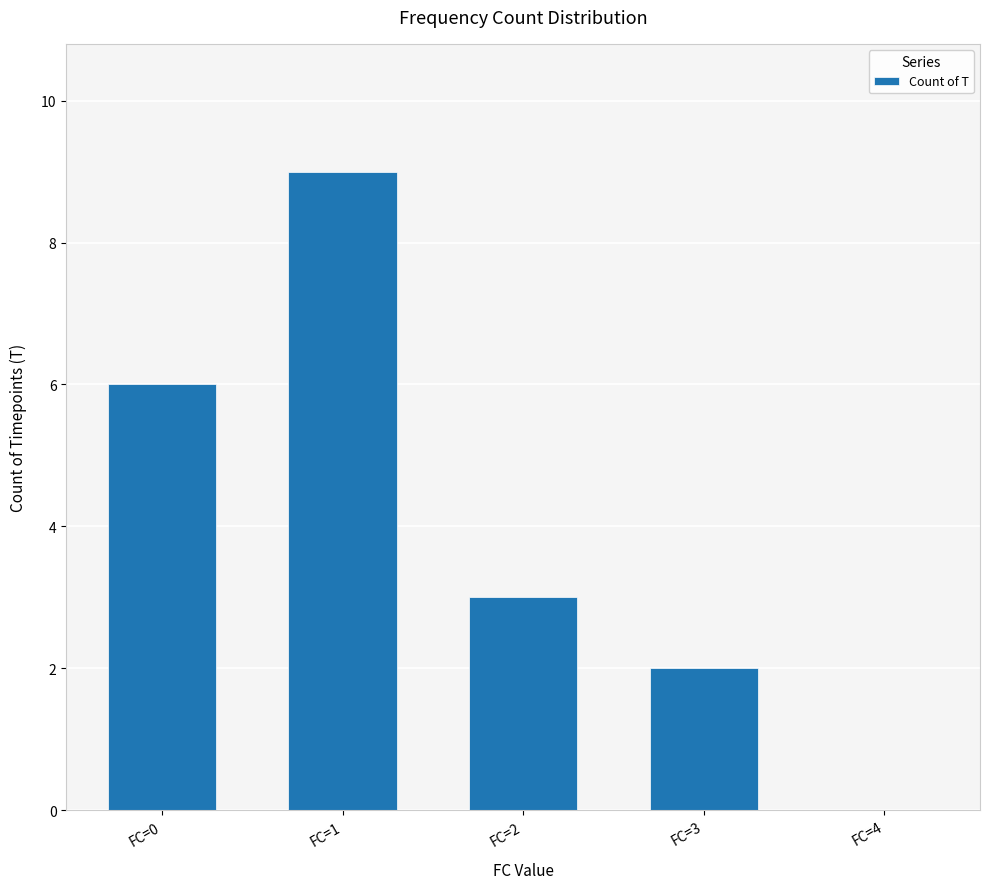

Where does the data first go above 3?

FC=0